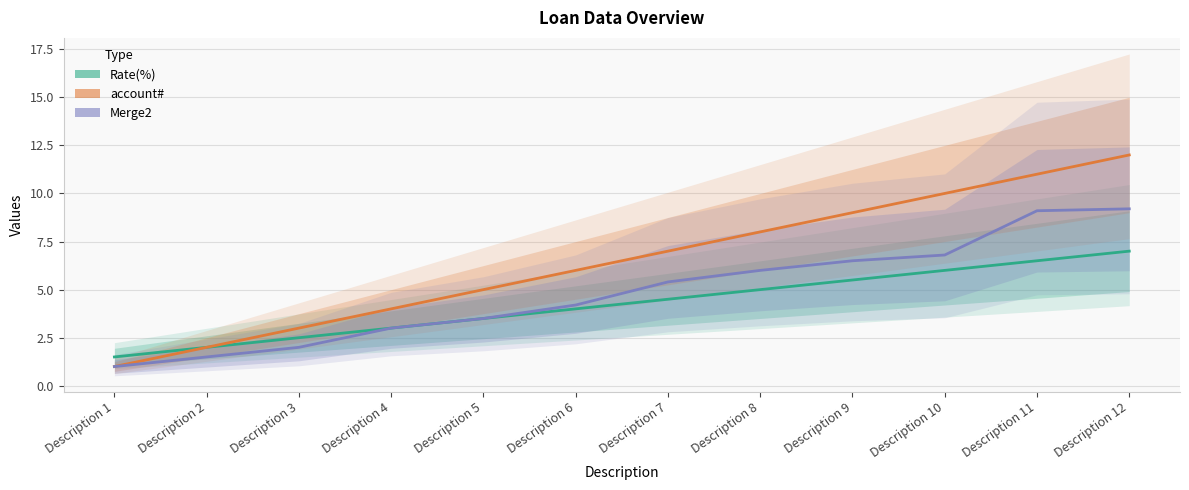

How many lines are shown in the chart?

3